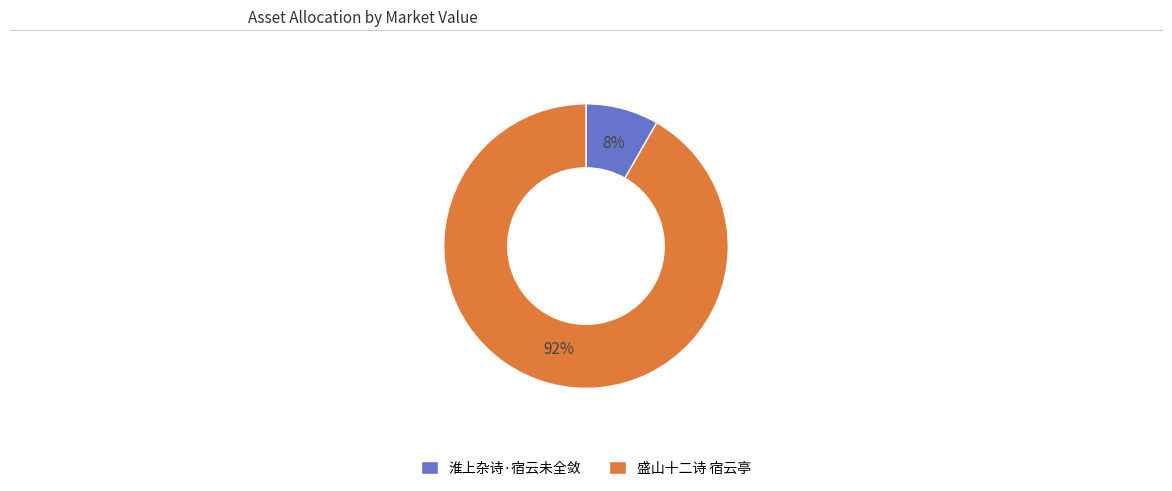

What percentage is the 淮上杂诗·宿云未全敛 slice, to the nearest percent?

8%